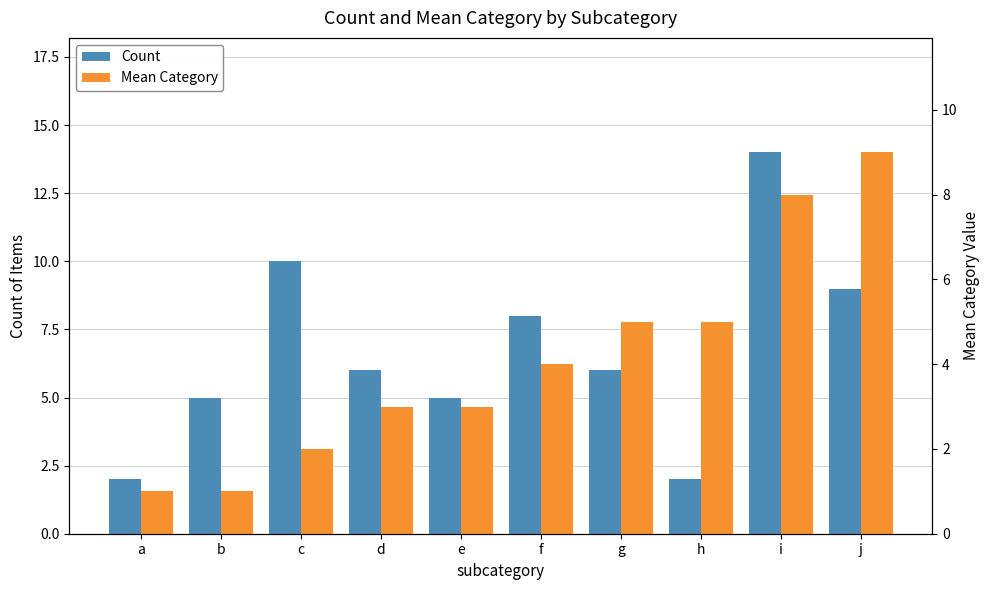

Which series has the largest total across all categories?

Count